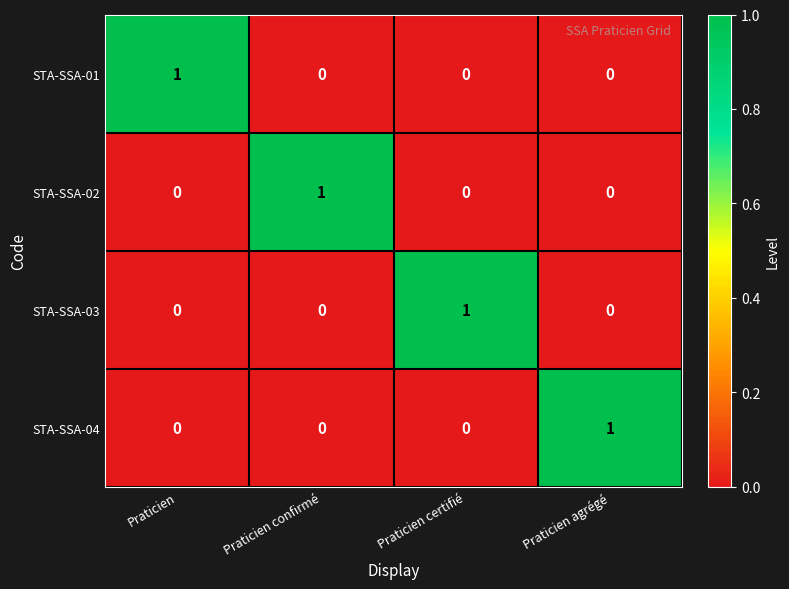

Is it true that STA-SSA-03 equals 0 at Praticien?

True